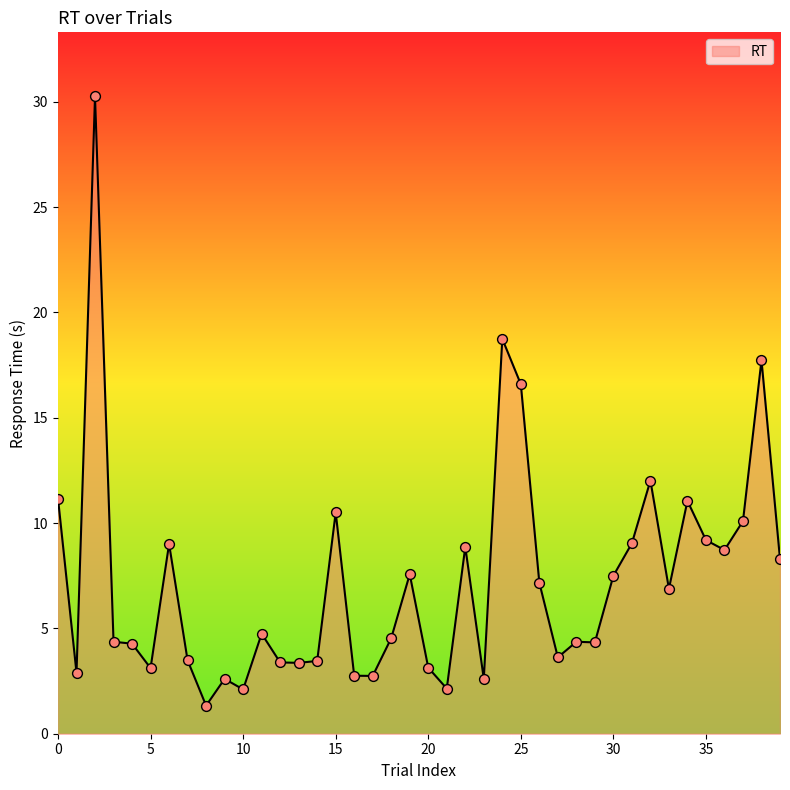

What is the maximum value shown in the chart?

30.3